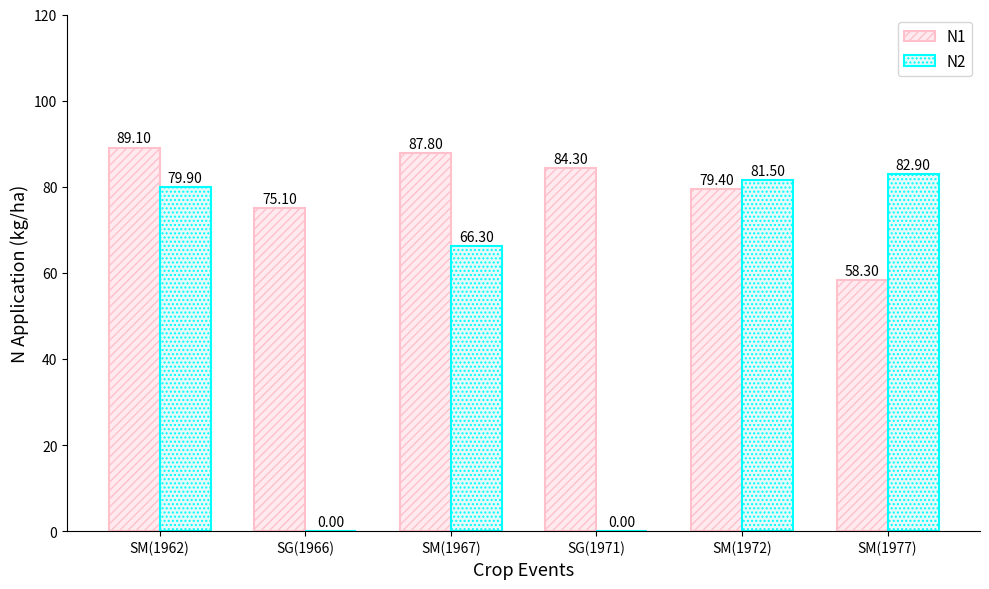

Reading left to right, extract all data points from this chart.

N1: SM(1962)=89.1	SG(1966)=75.1	SM(1967)=87.8	SG(1971)=84.3	SM(1972)=79.4	SM(1977)=58.3
N2: SM(1962)=79.9	SG(1966)=0.0	SM(1967)=66.3	SG(1971)=0.0	SM(1972)=81.5	SM(1977)=82.9